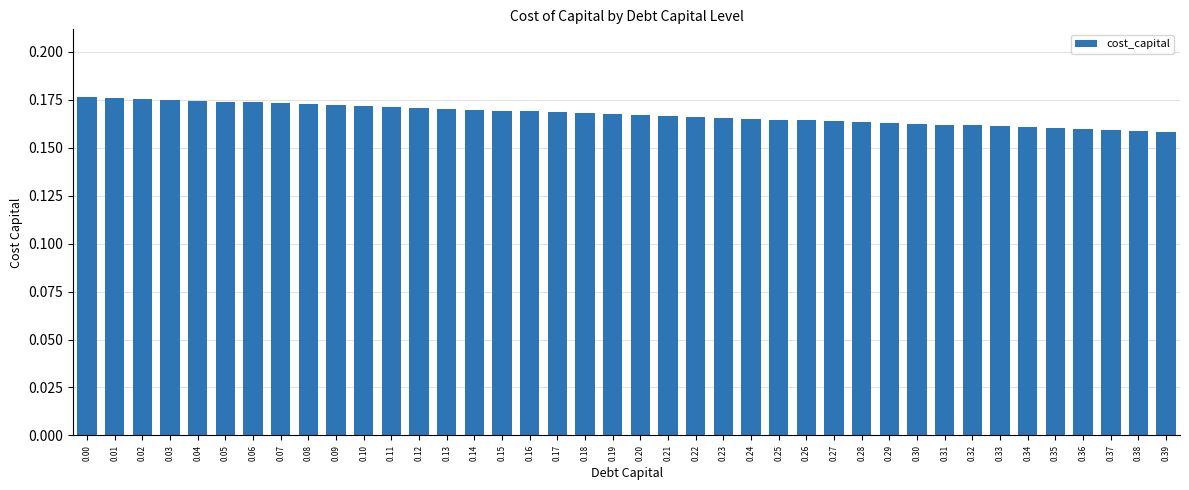

Which has a higher value, 0.16 or 0.27?

0.16